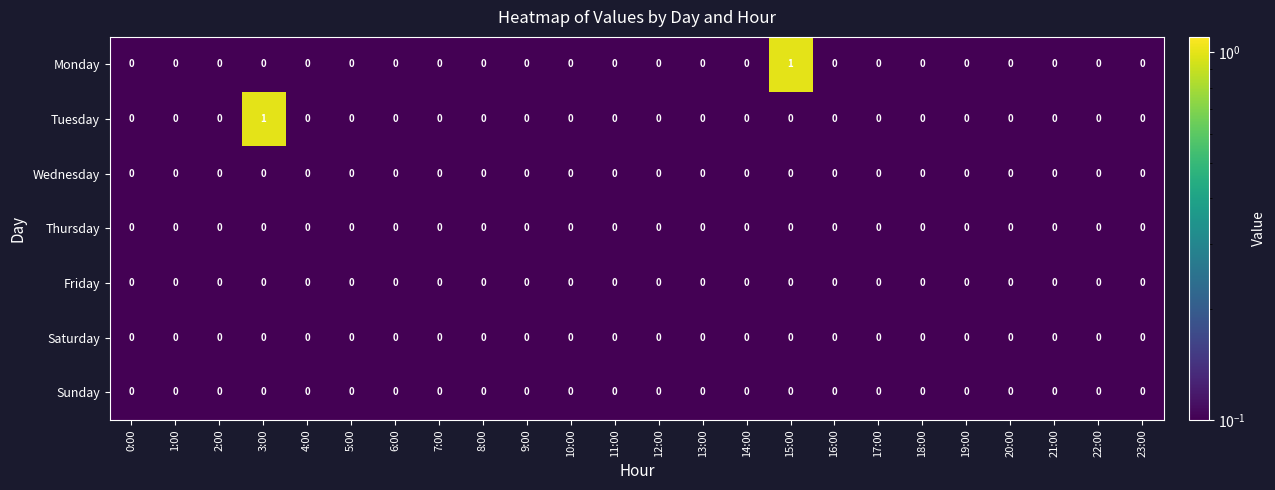

True or false: Thursday has a value of 0 at 13:00.

True